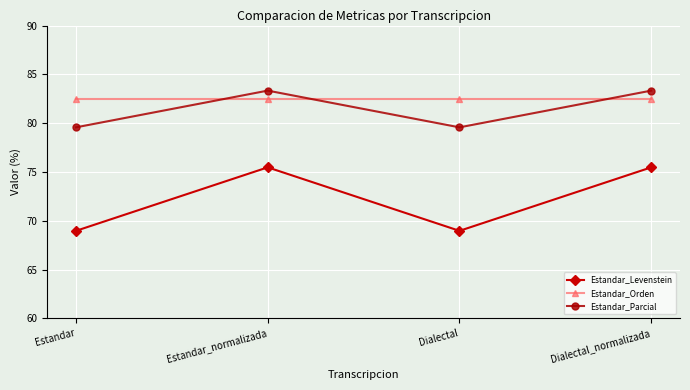

Rank the series at Dialectal from highest to lowest value.

Estandar_Orden, Estandar_Parcial, Estandar_Levenstein